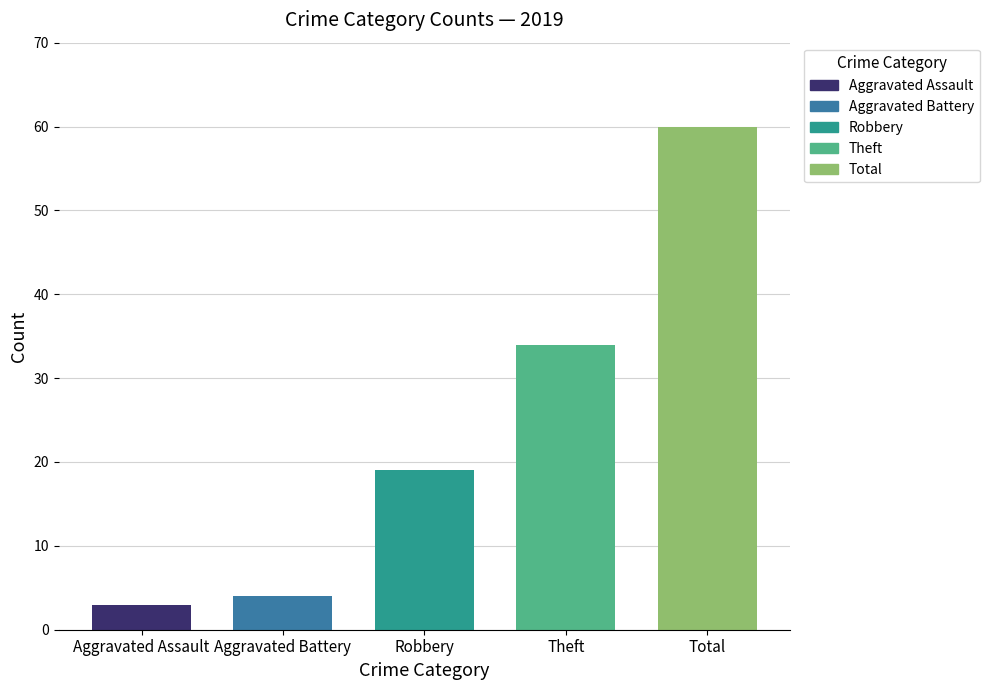

How many series are shown in this chart?

5